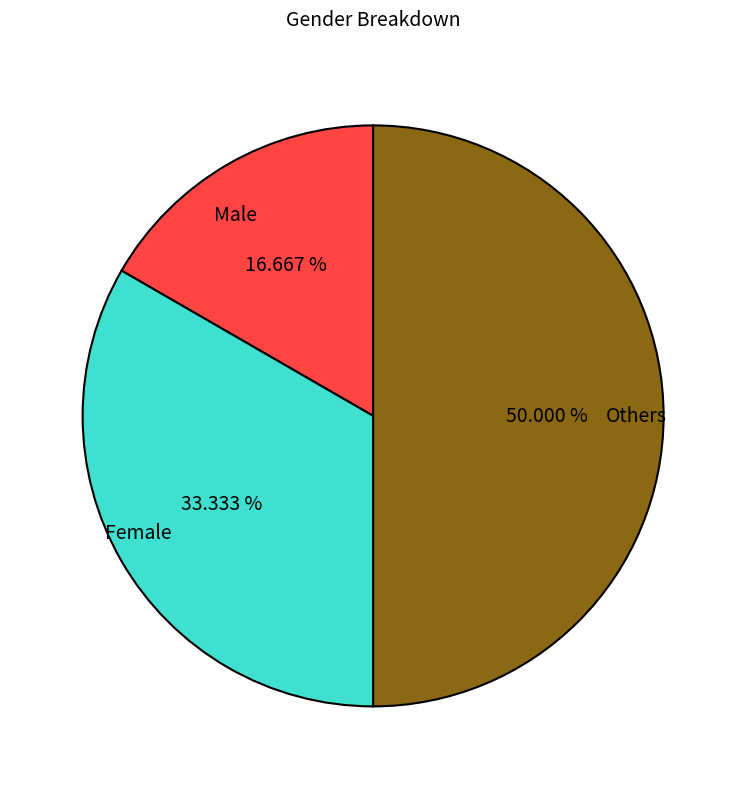

To the nearest percent, what portion does Male represent?

17%